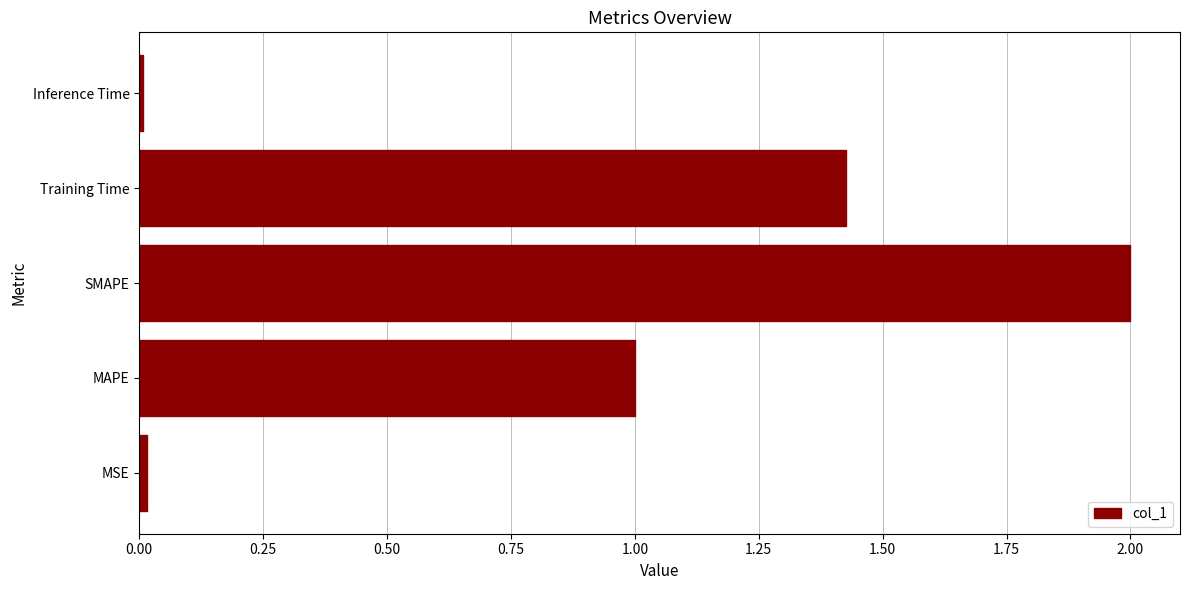

The chart shows a value of 0.8 at Training Time. True or false?

False